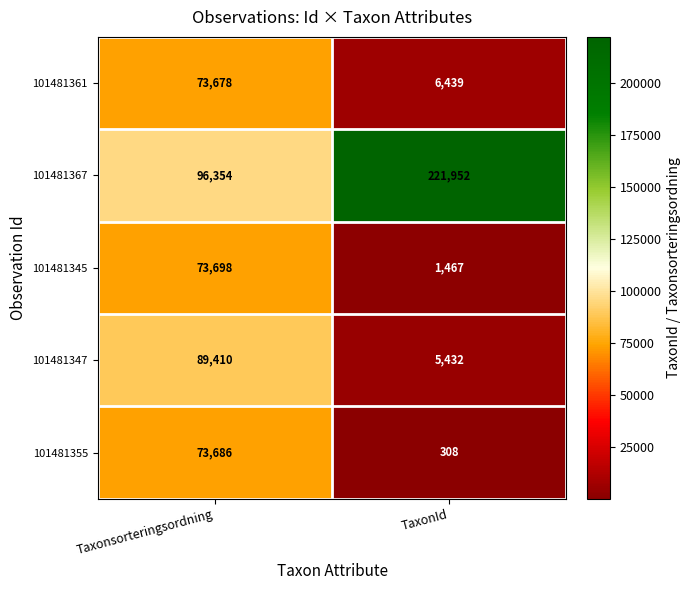

At which category does the chart reach its peak across all series?

TaxonId